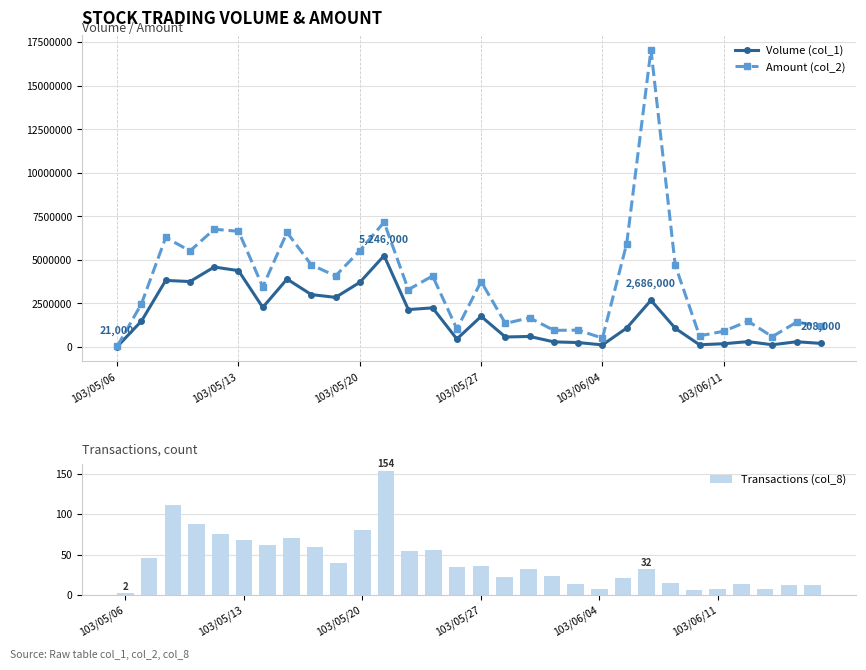

True or false: Volume (col_1) has more than 1 points higher than both neighbors.

True